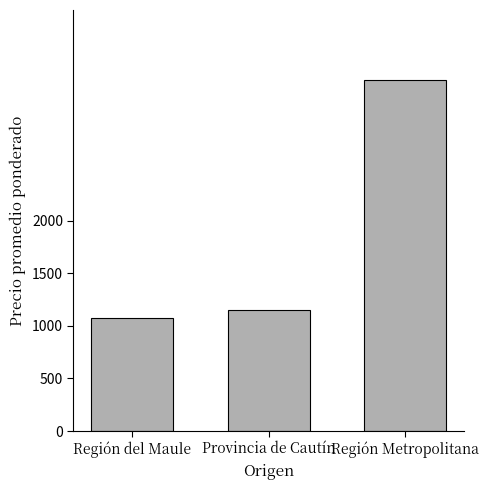

At which category does the chart reach its peak across all series?

Región Metropolitana